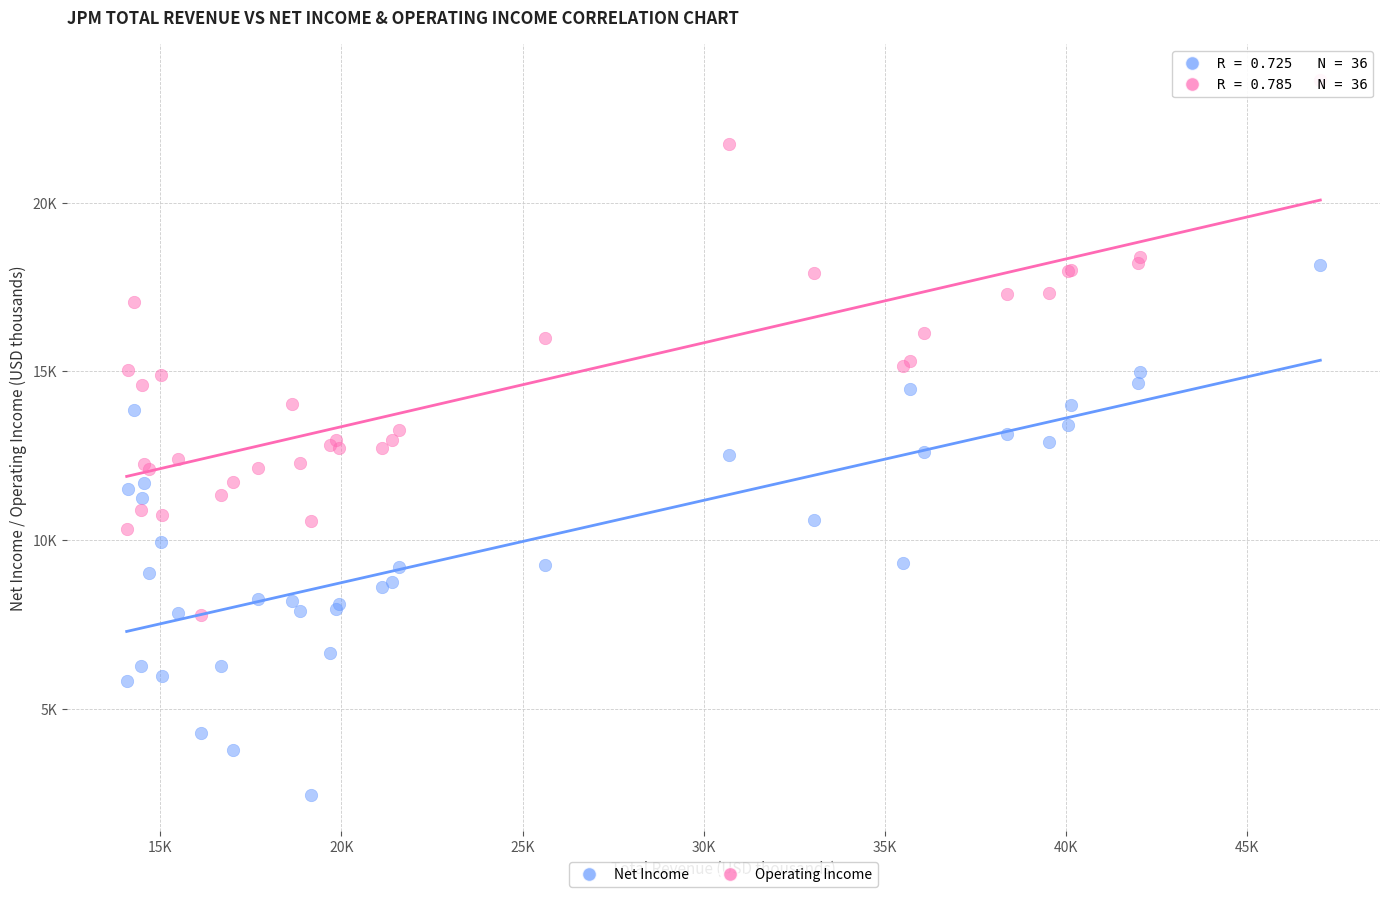

What are all the series names shown in the legend?

Net Income, Operating Income